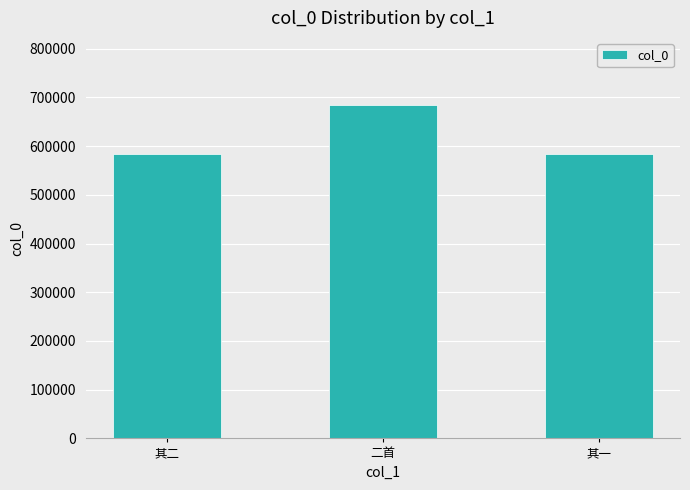

Does the chart contain stacked bars?

No